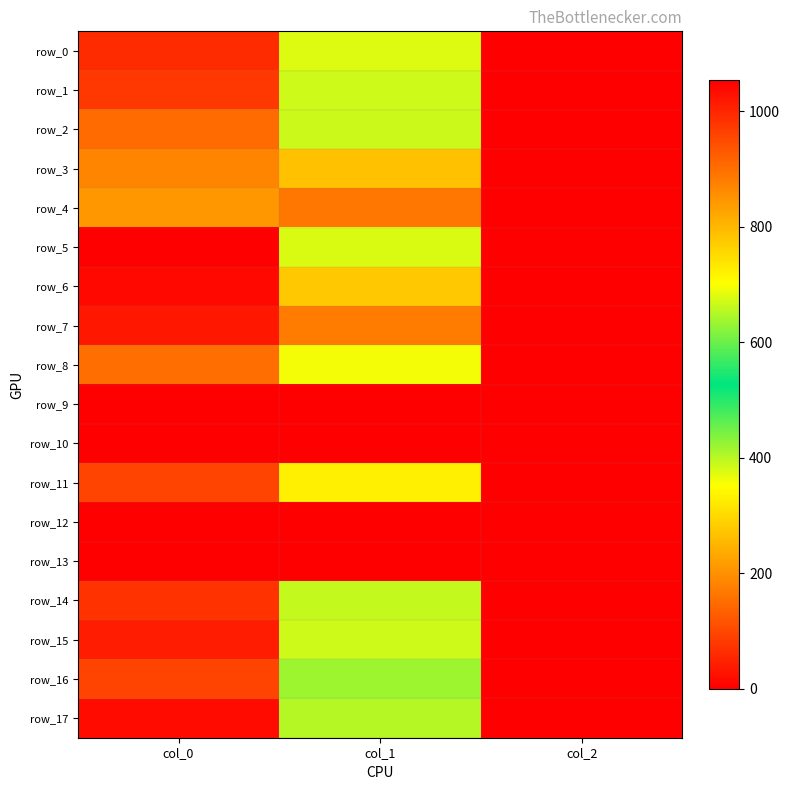

What is the minimum value for row_15?

2.0